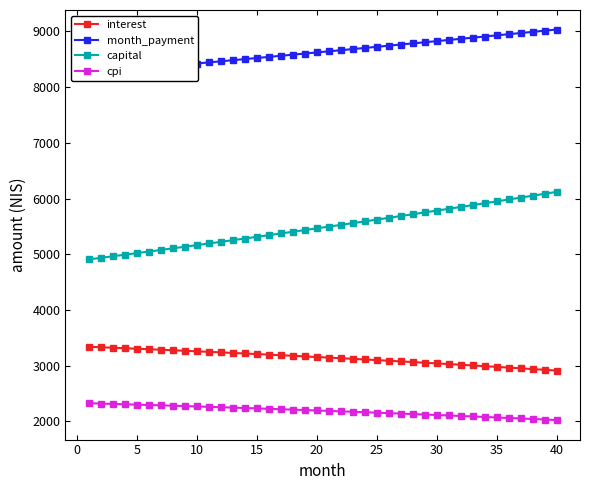

What is the lowest value of the interest series?

2914.0